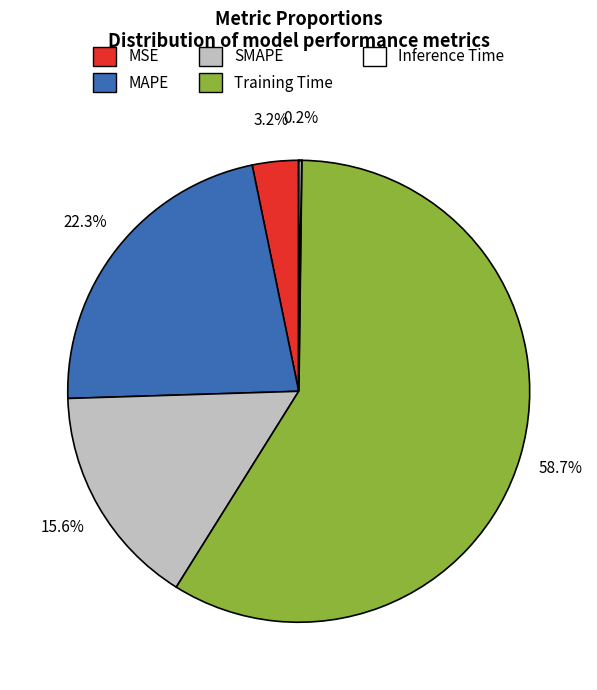

Is it true that SMAPE is 16% of the pie?

True